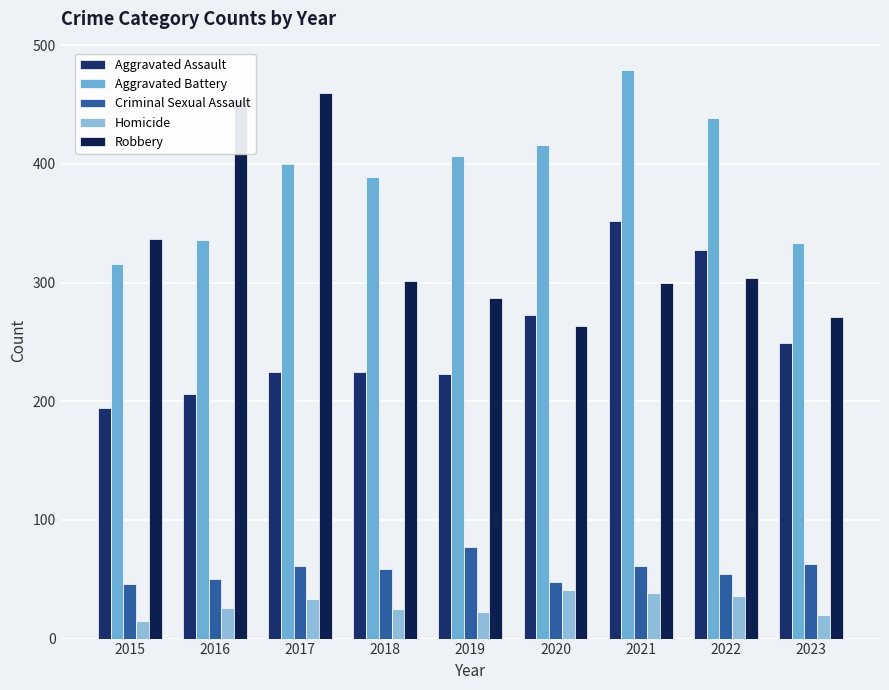

Which series has the largest total across all categories?

Aggravated Battery